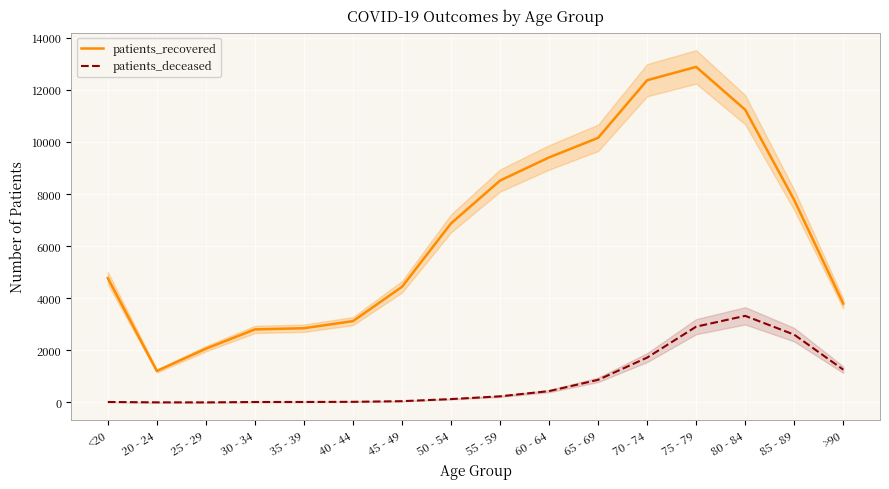

How many interior local peaks does the patients_deceased series have?

1